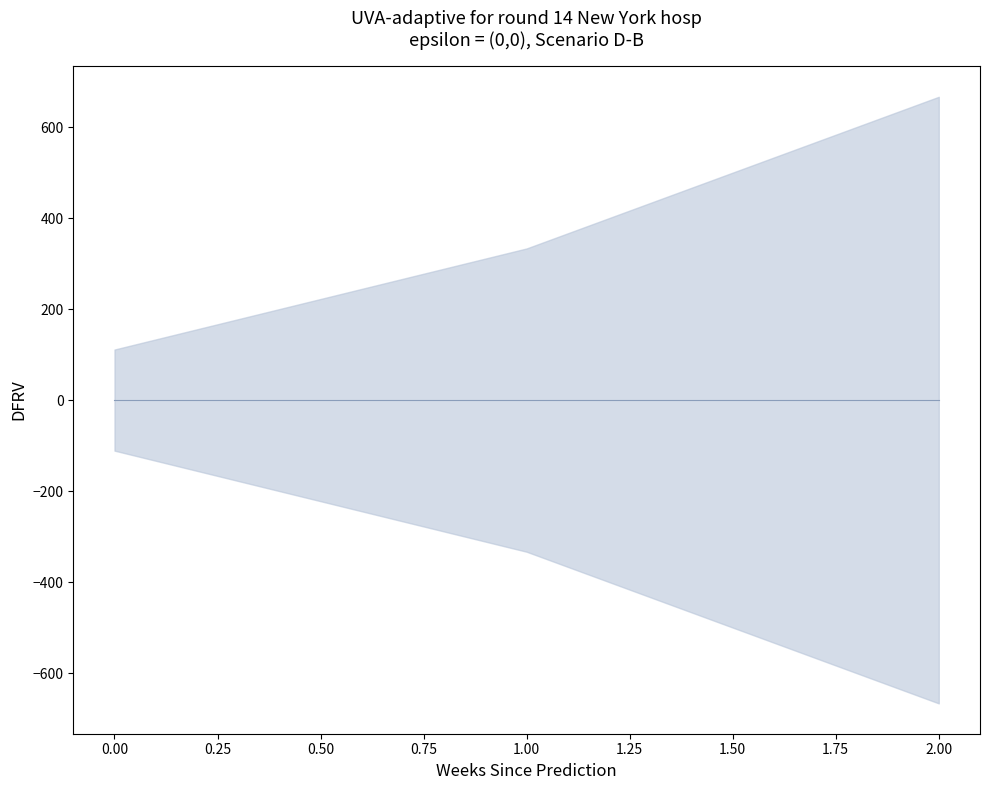

What value does the data have at 0?

111.1